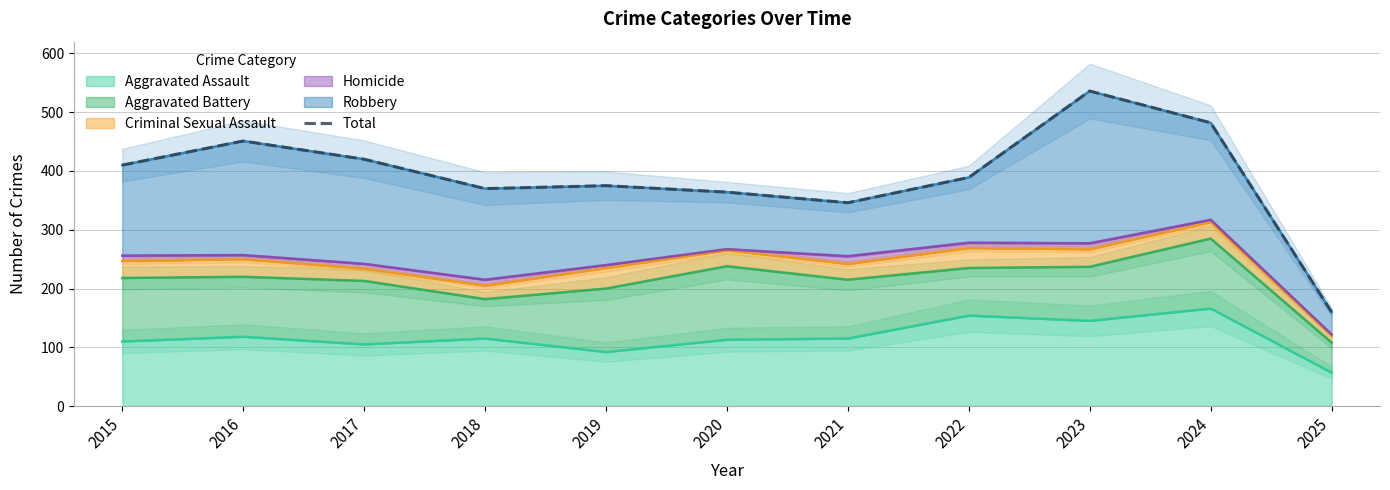

True or false: the data shows 346 at 2021.

True